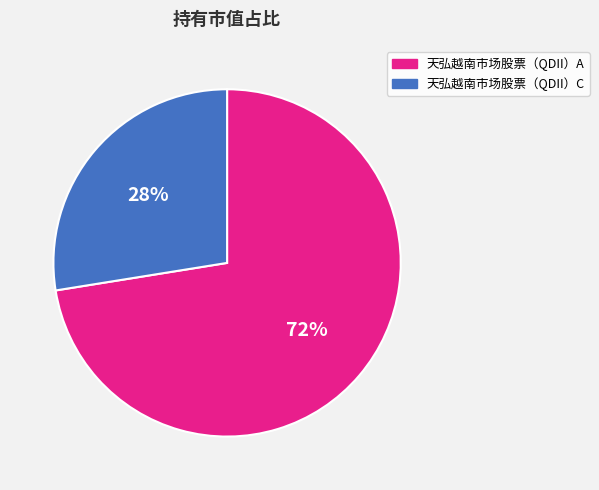

Is there a majority slice in this chart?

Yes